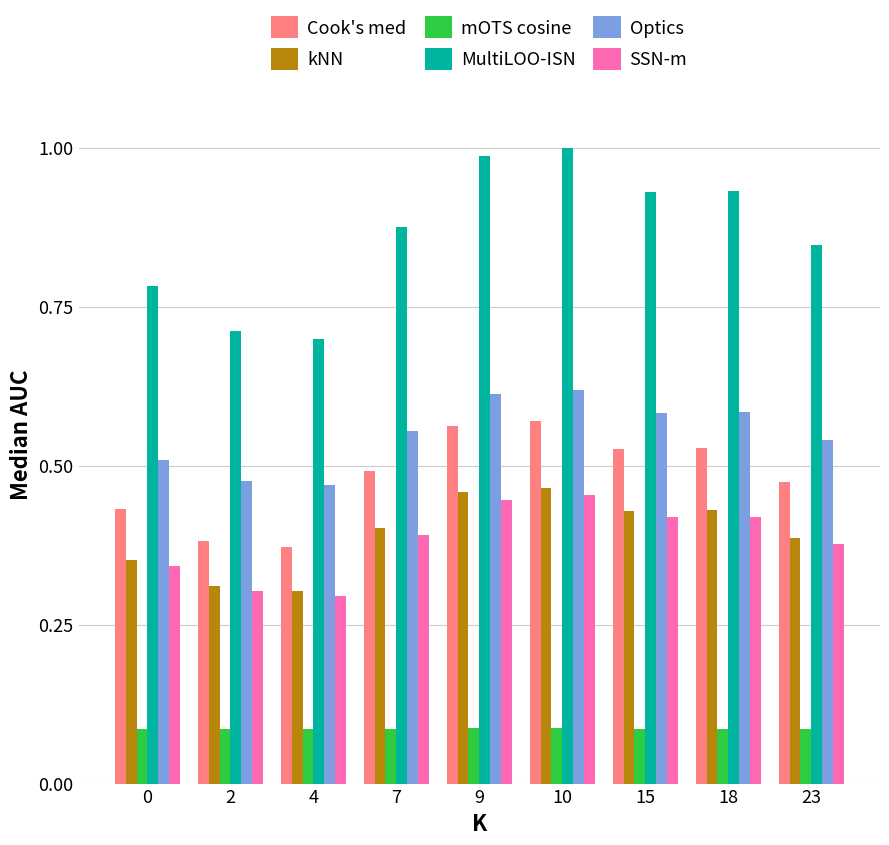

How many bars are there in total?

54